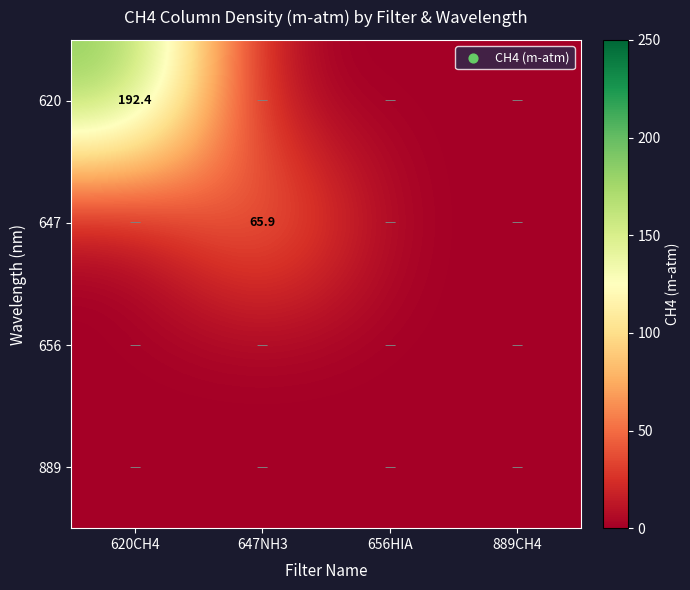

The value of 647 at 647NH3 is 65.9. True or false?

True